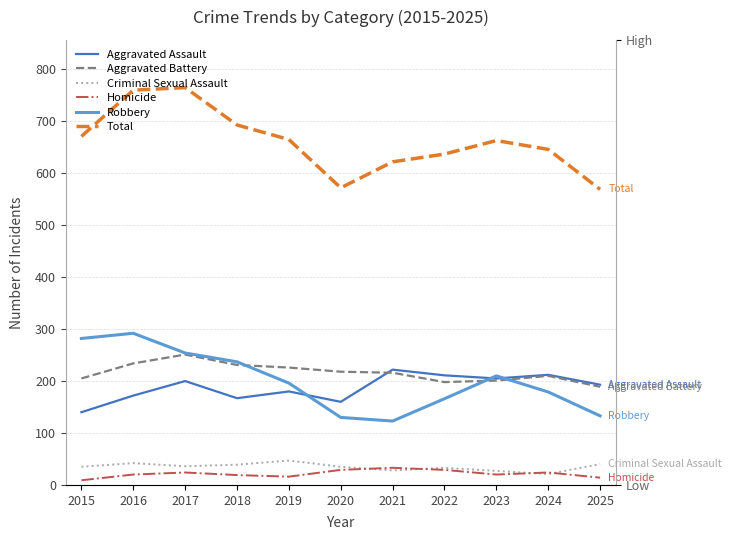

Is it true that Homicide equals 9 at 2015?

True